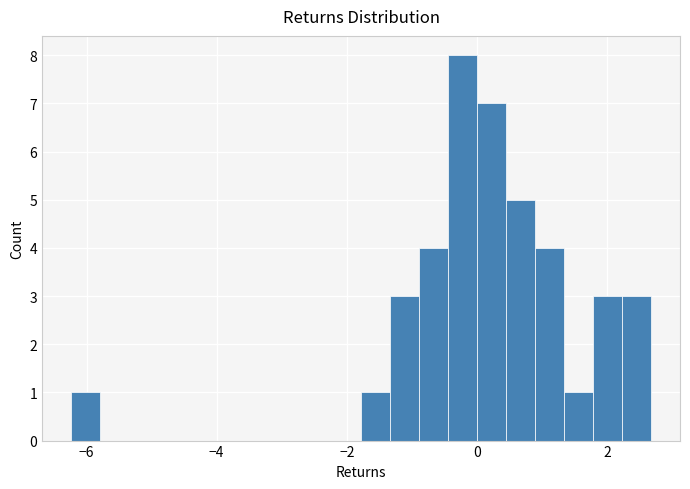

Read against the x-axis, roughly where is the centre of the tallest bar?

-0.2